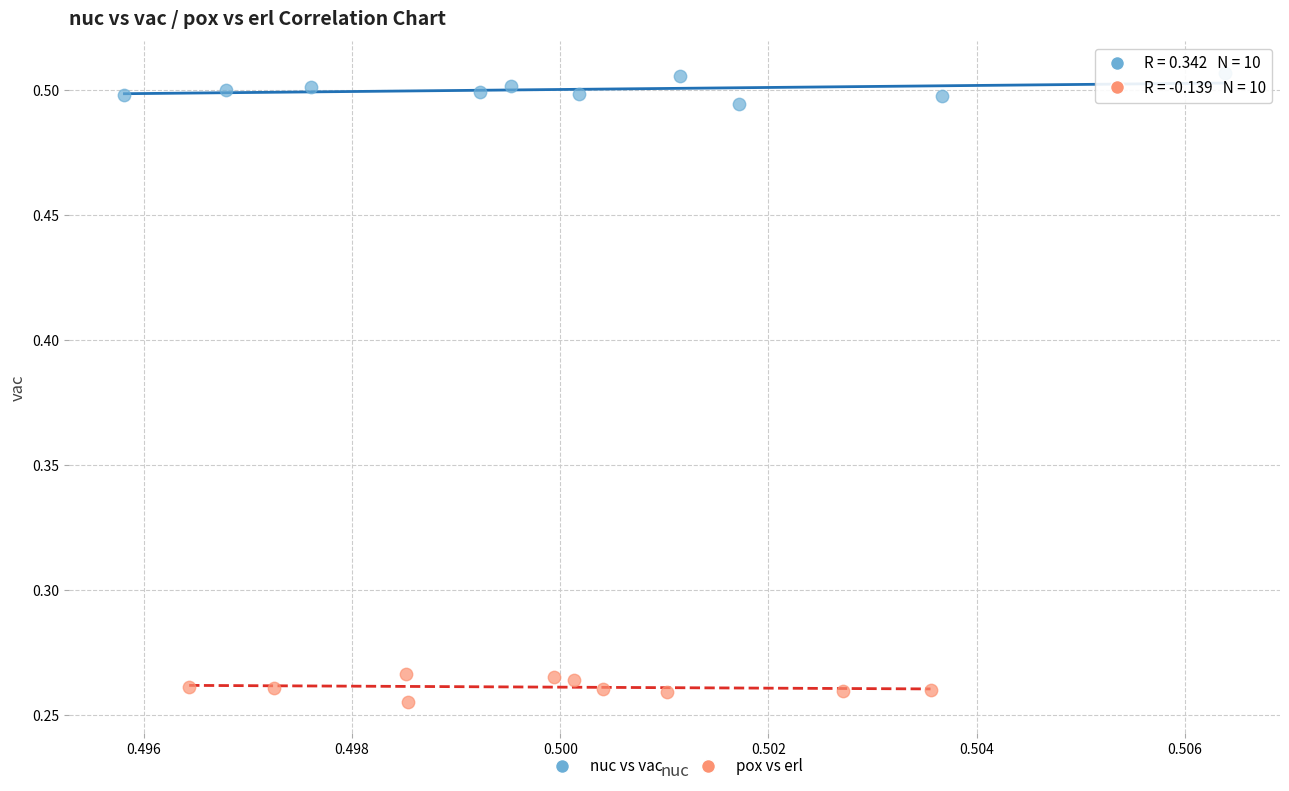

What are all the series names shown in the legend?

nuc vs vac, pox vs erl